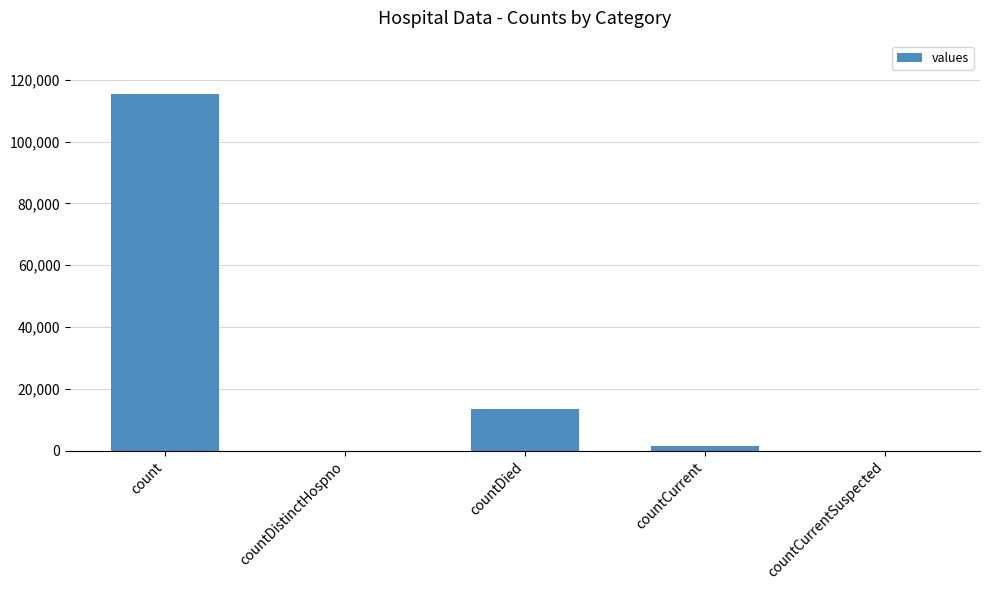

Reading left to right, extract all data points from this chart.

115379	0	13343	1383	0